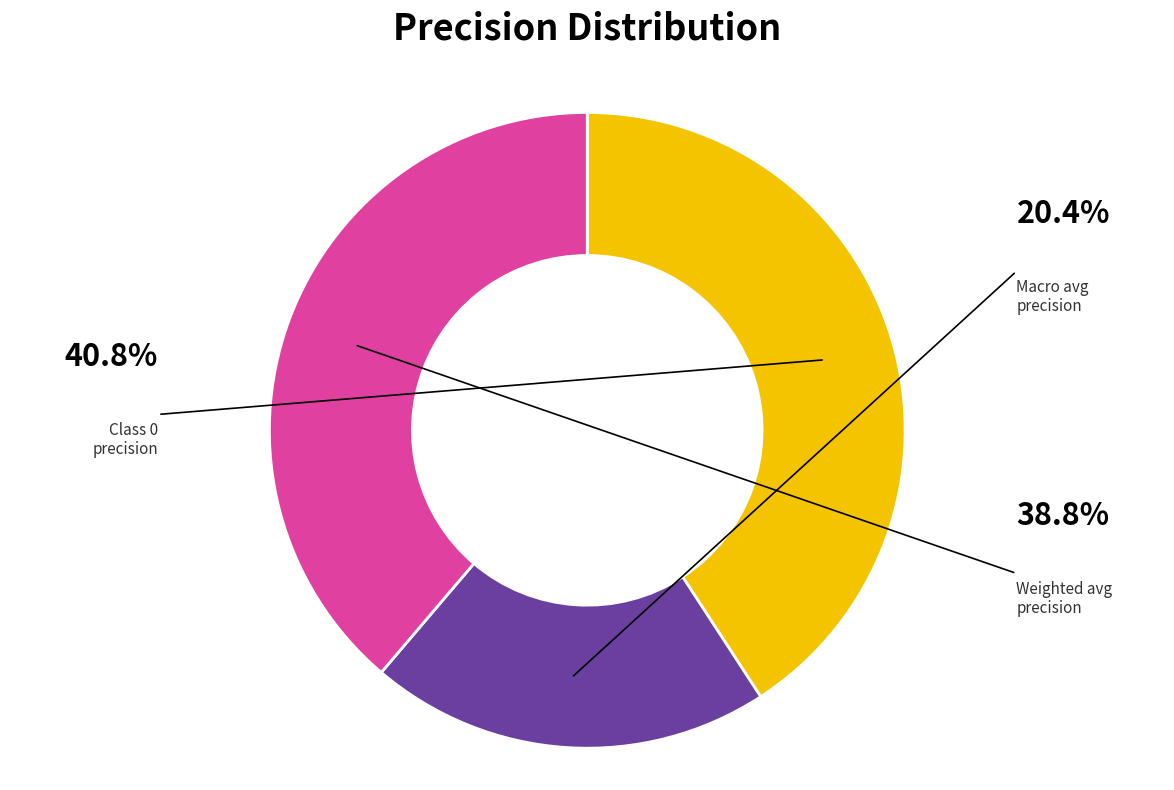

Is there any slice that represents more than half of the pie?

No